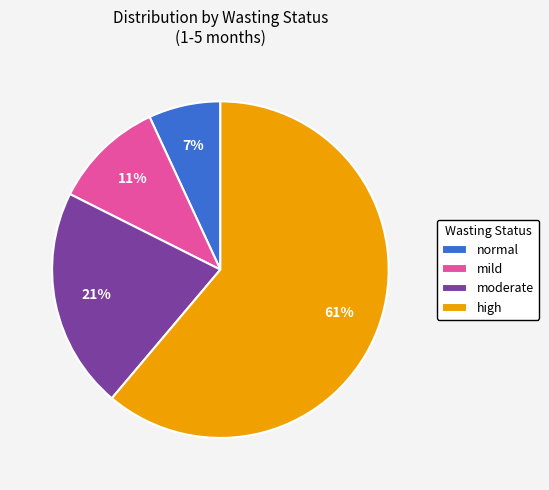

To the nearest percent, what is the difference between the largest and smallest slice percentages?

54%